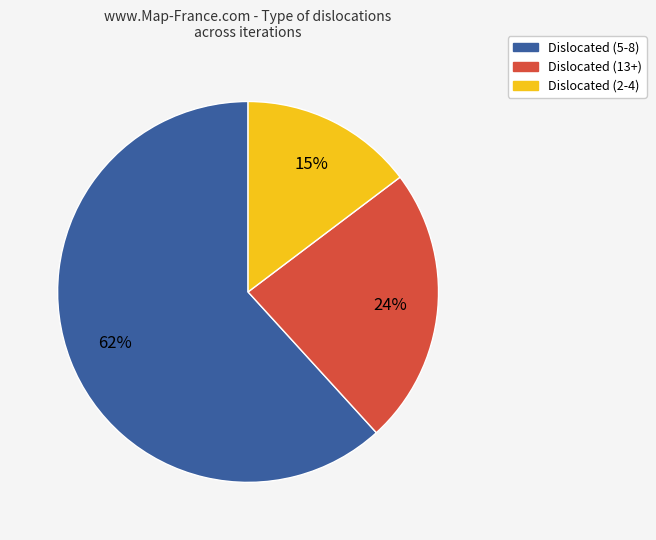

How many segments does this pie chart have?

3